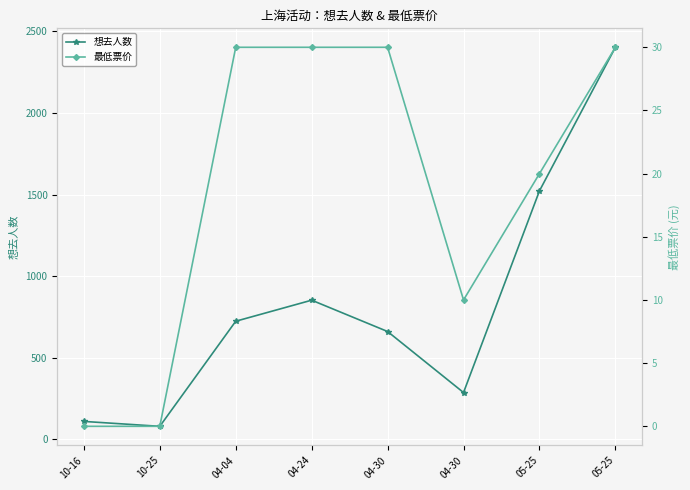

True or false: 想去人数 and 最低票价 cross at least once.

False